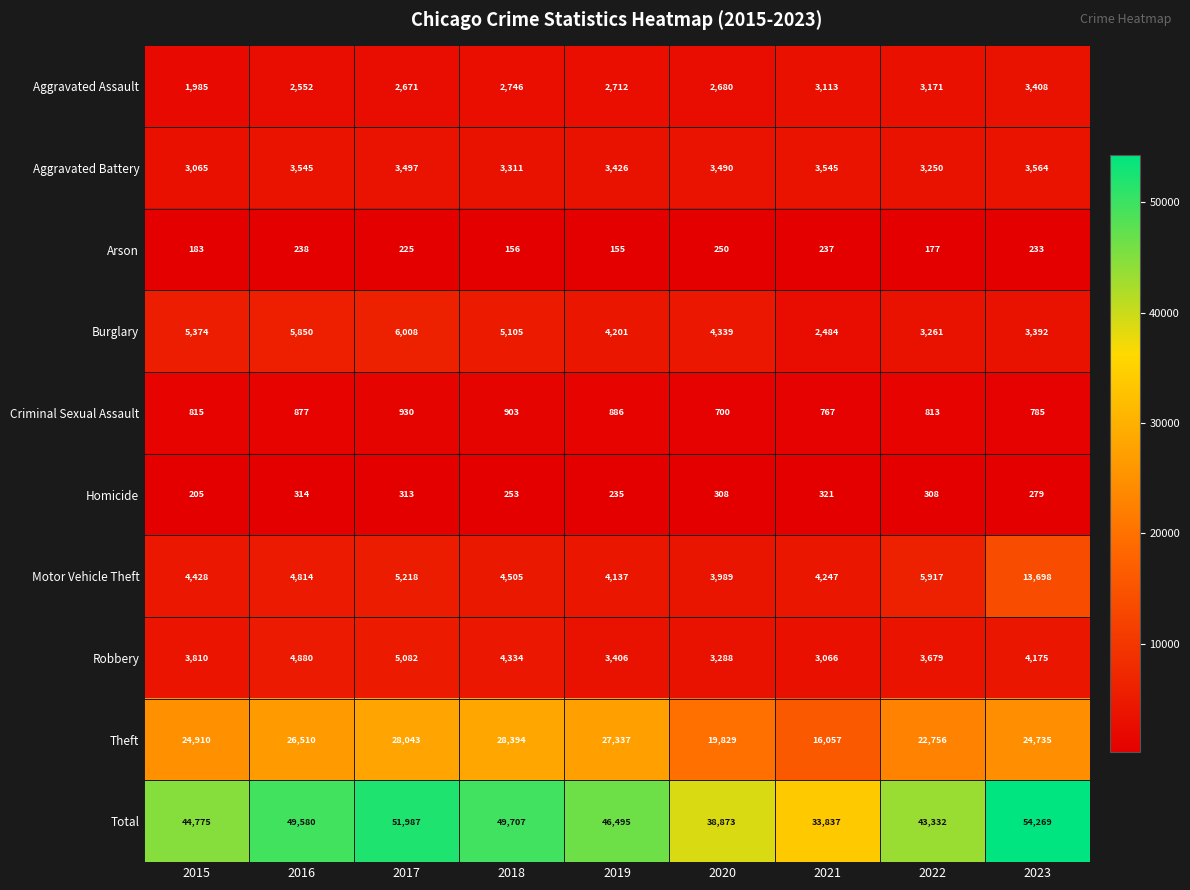

What is the sum of the Arson values at 2018 and 2016?

394